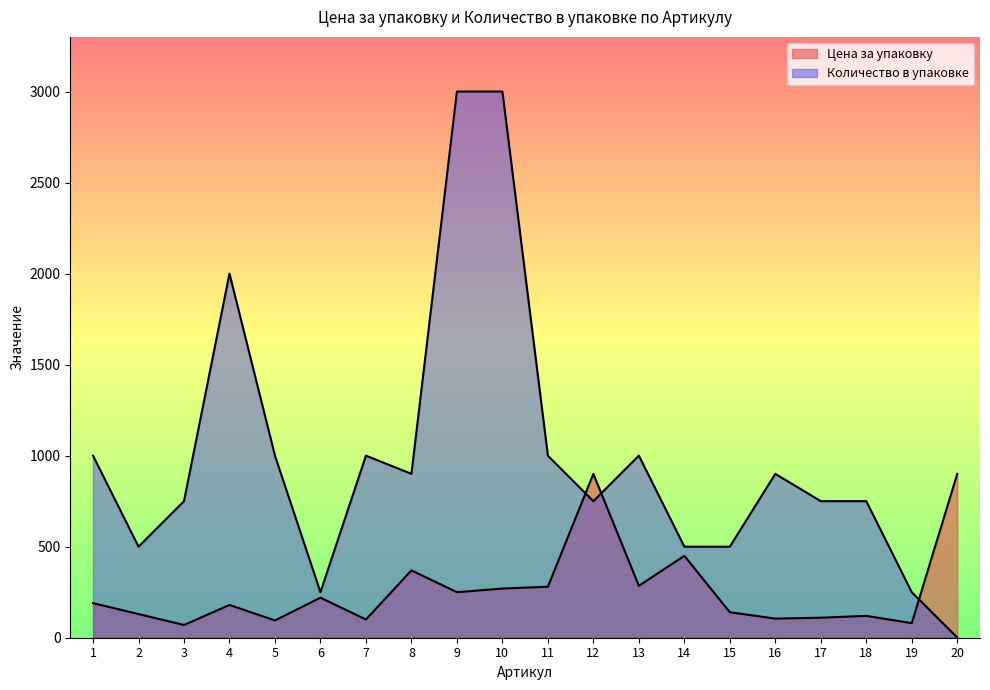

In Количество в упаковке, how many points are lower than both neighbors (excluding endpoints)?

4